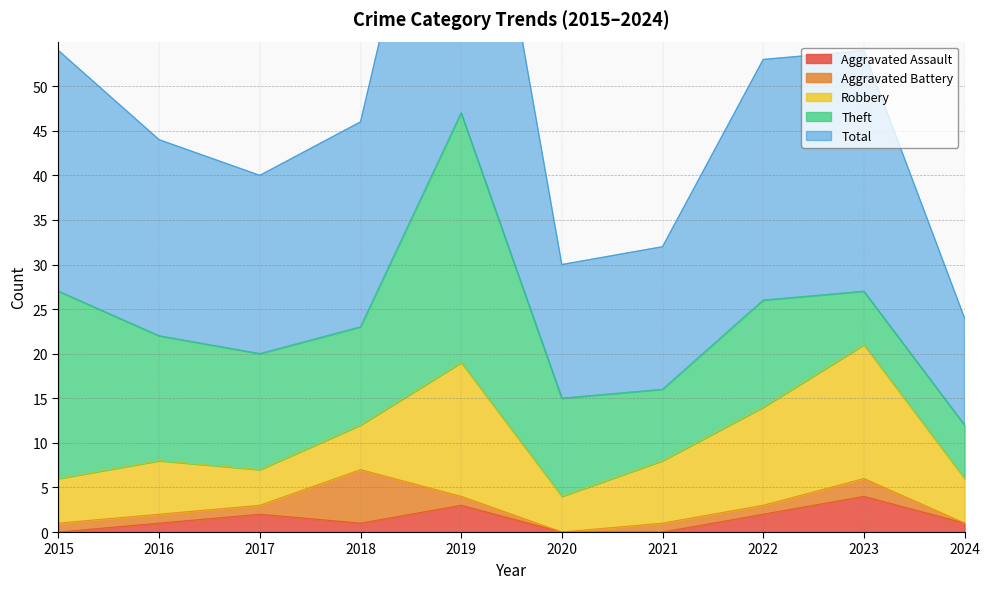

After their last crossing, which series has the higher values: Aggravated Battery or Robbery?

Robbery